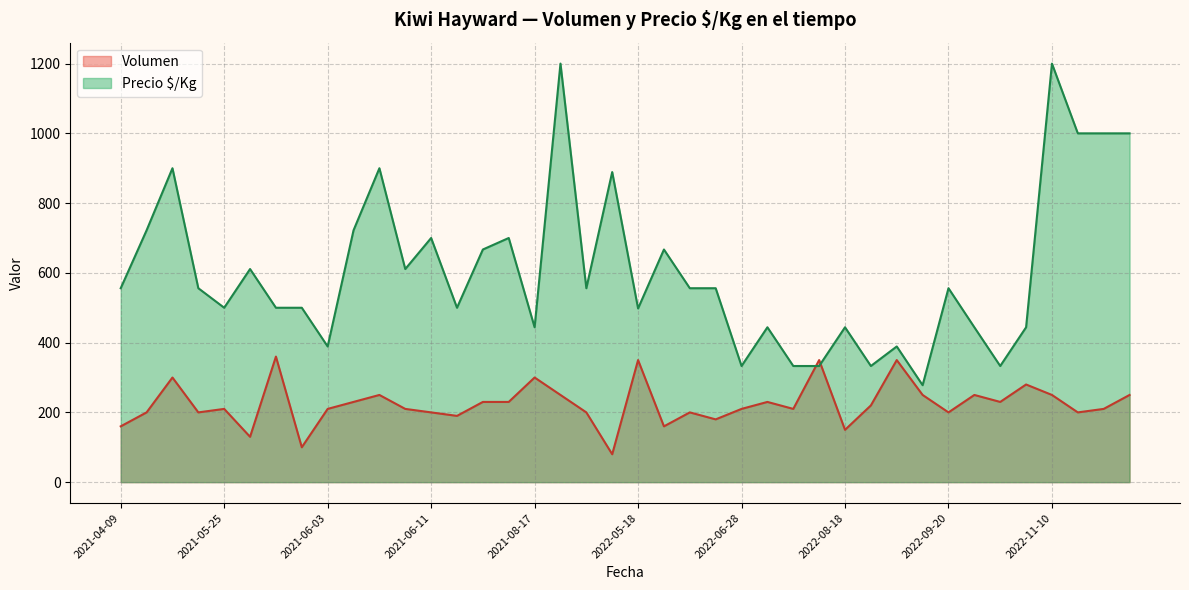

List the series in order of their peak value, highest first.

Precio $/Kg, Volumen